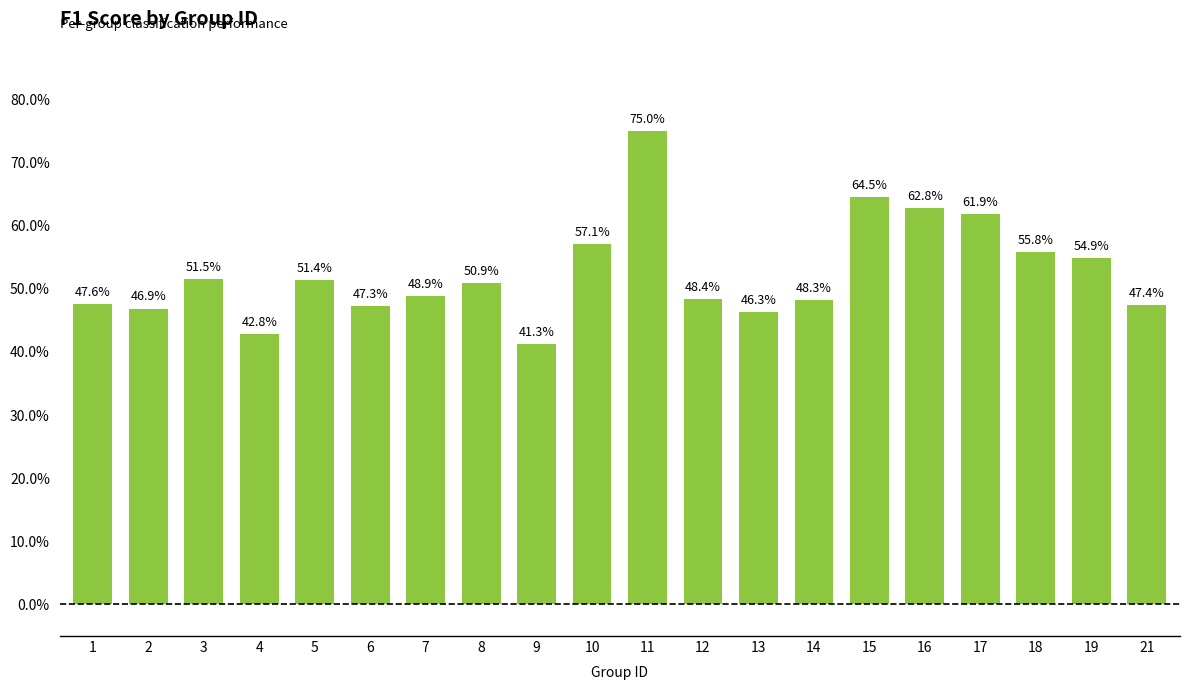

Are the bars horizontal?

No